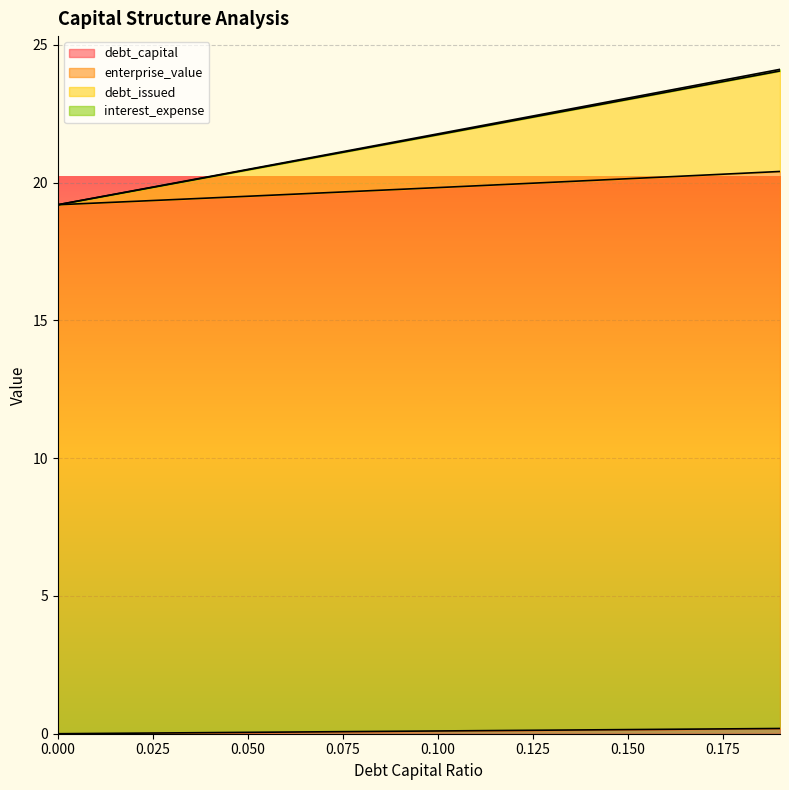

How many distinct data groups are displayed?

4